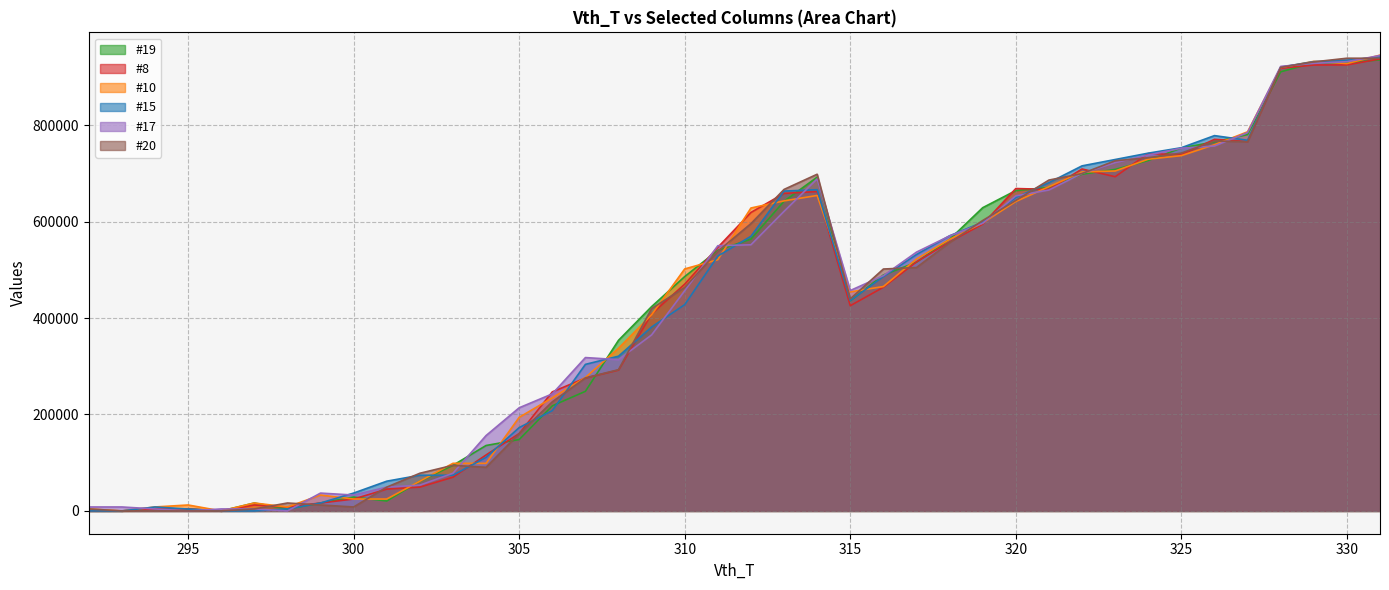

What is the value of the #8 point at the 31st from the left?

709087